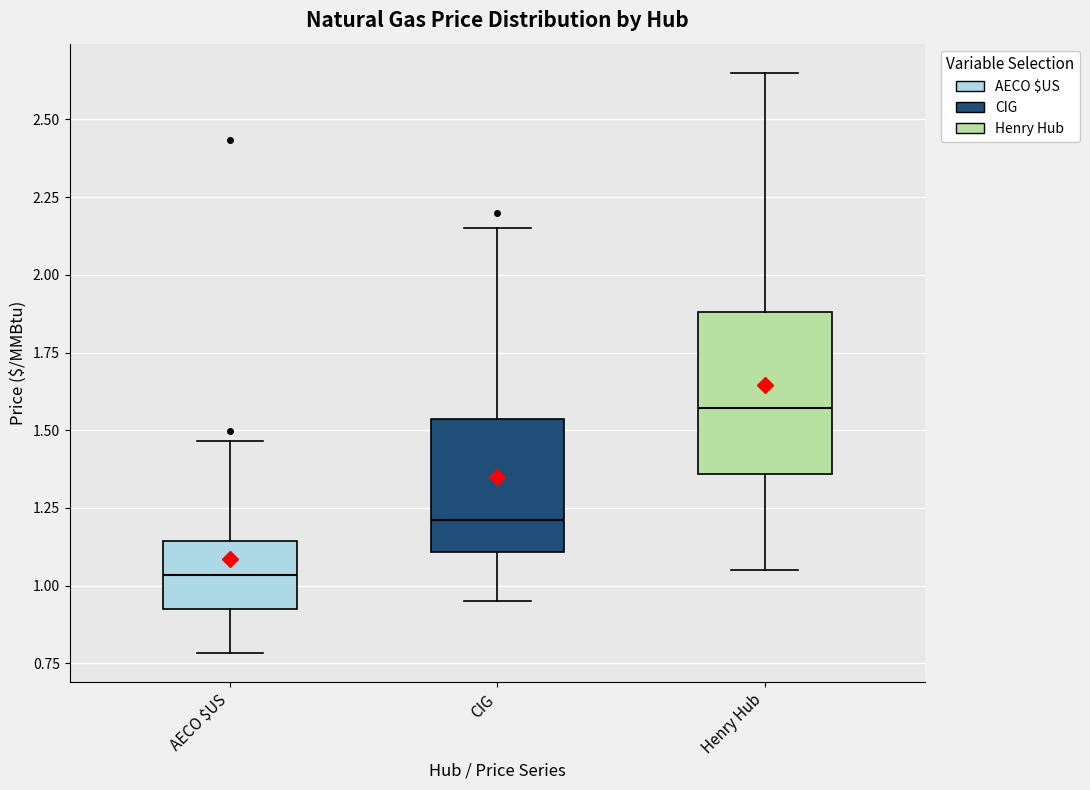

Where is the lower edge of the box for AECO $US on the y-axis? The values are not printed on the chart, so give them approximately, as read against the axis.

0.90